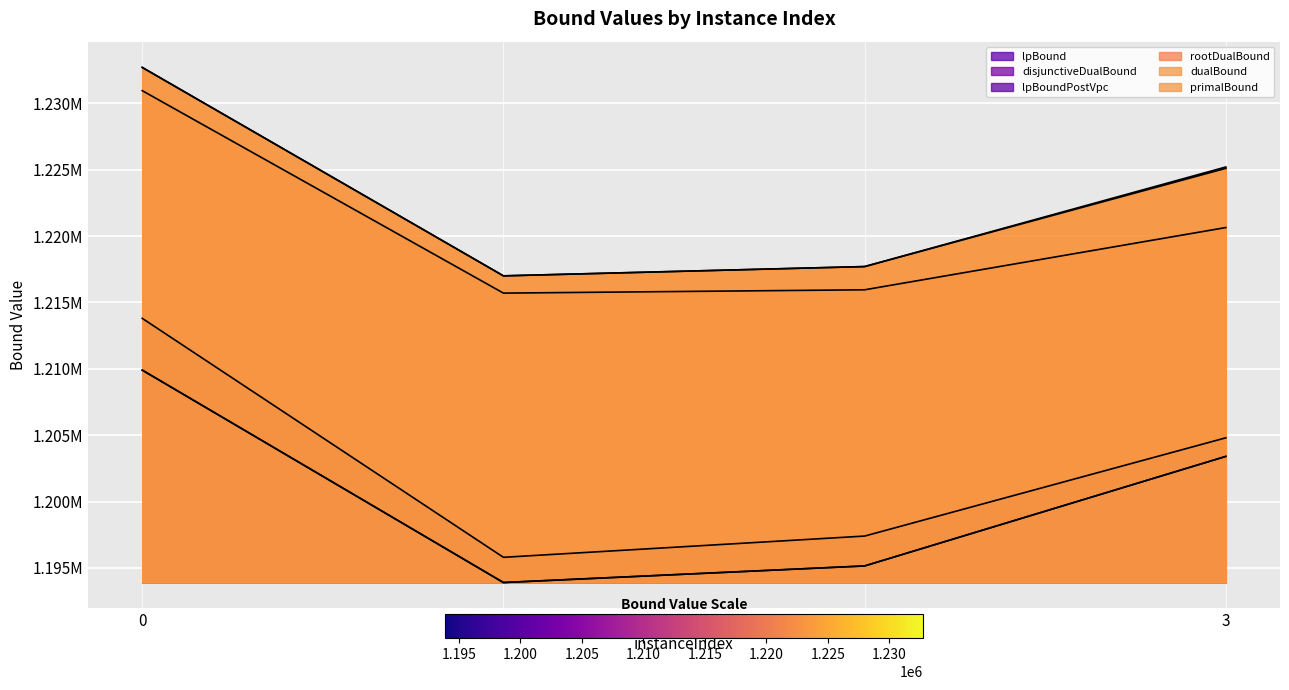

How many lines are shown in the chart?

6